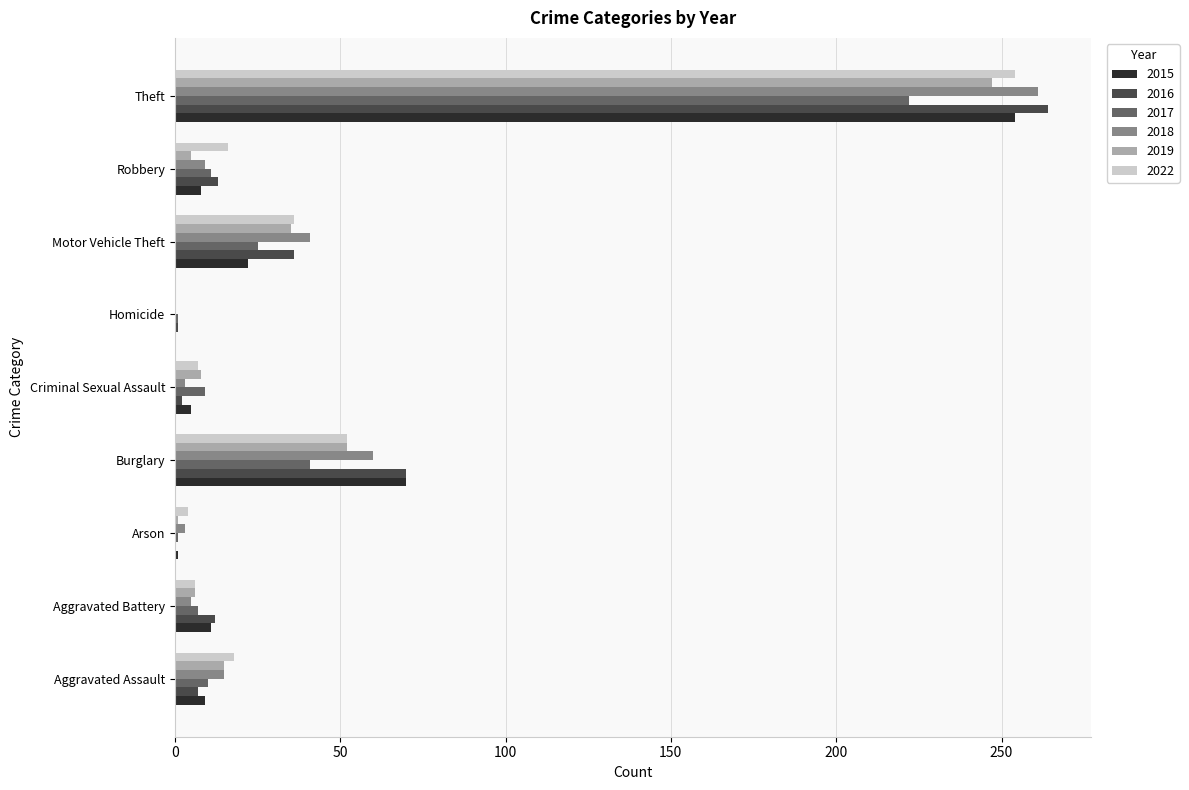

What is the sum of all 2019 values?

369